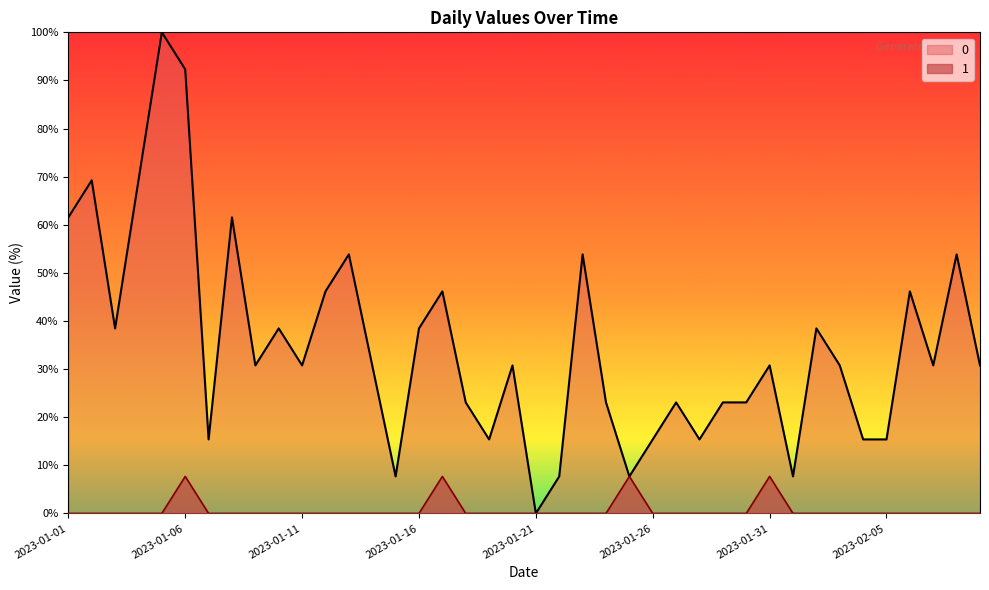

In 0, how many points are higher than both neighbors (excluding endpoints)?

13